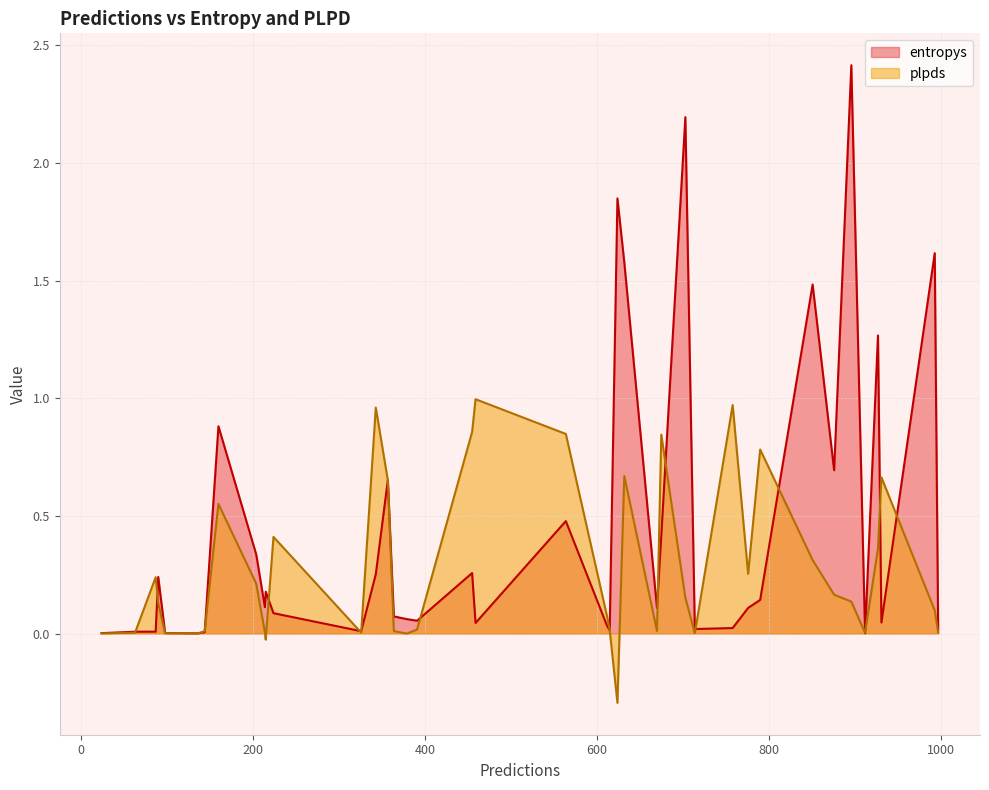

List the labels in order of entropys value, smallest first.

136, 912, 24, 98, 144, 63, 87, 326, 615, 997, 714, 758, 612, 459, 931, 391, 379, 364, 224, 670, 776, 214, 790, 215, 90, 343, 455, 204, 675, 564, 357, 876, 160, 927, 851, 632, 993, 624, 703, 896